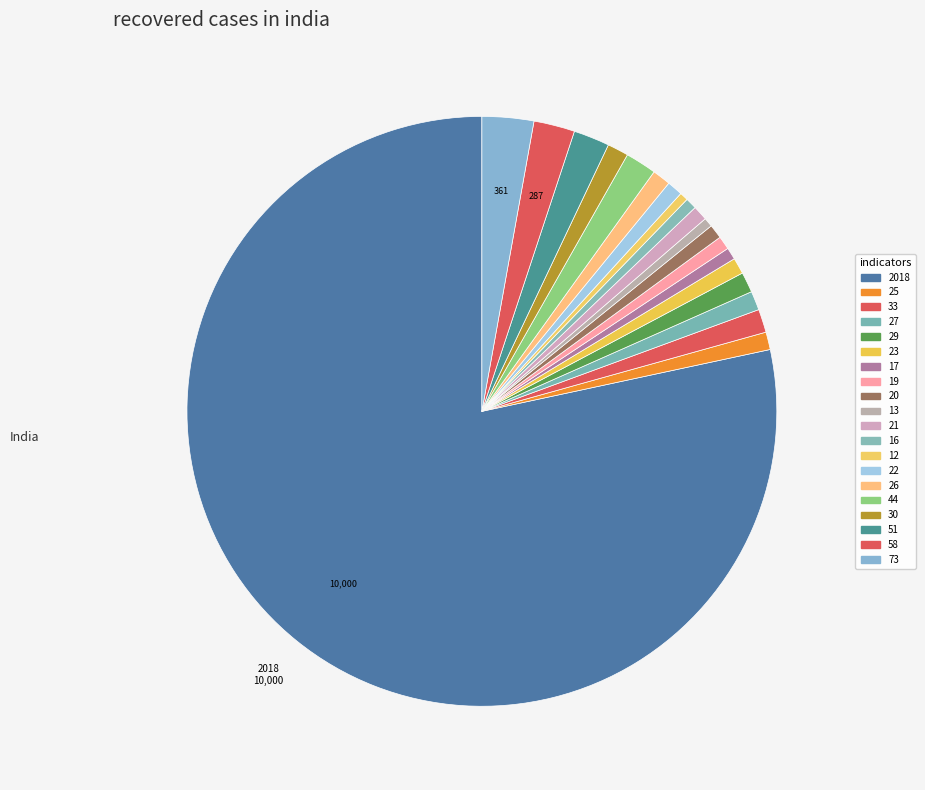

How many slices are in this pie chart?

20